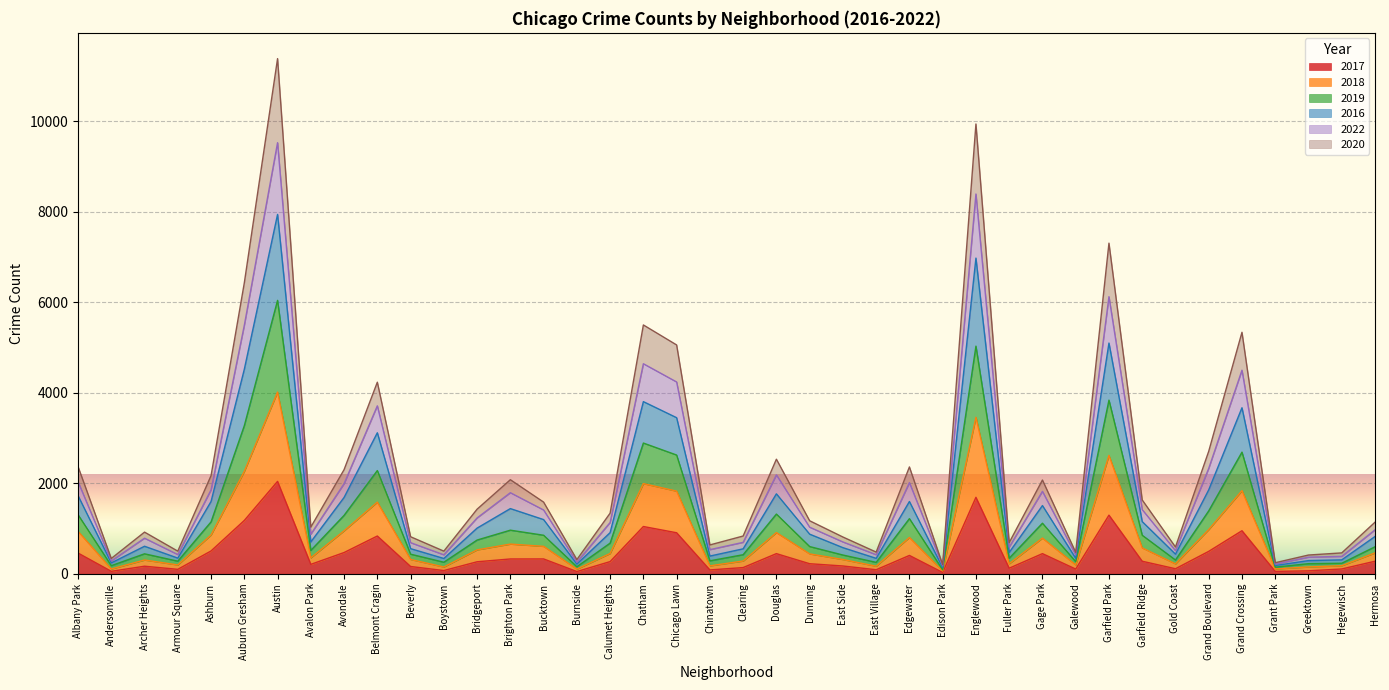

What is the label of the 23rd point from the right?

Chatham